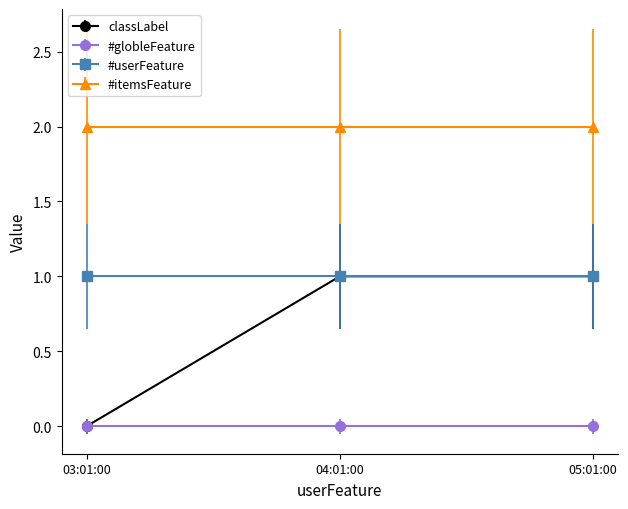

Which series has the largest range (max minus min)?

classLabel